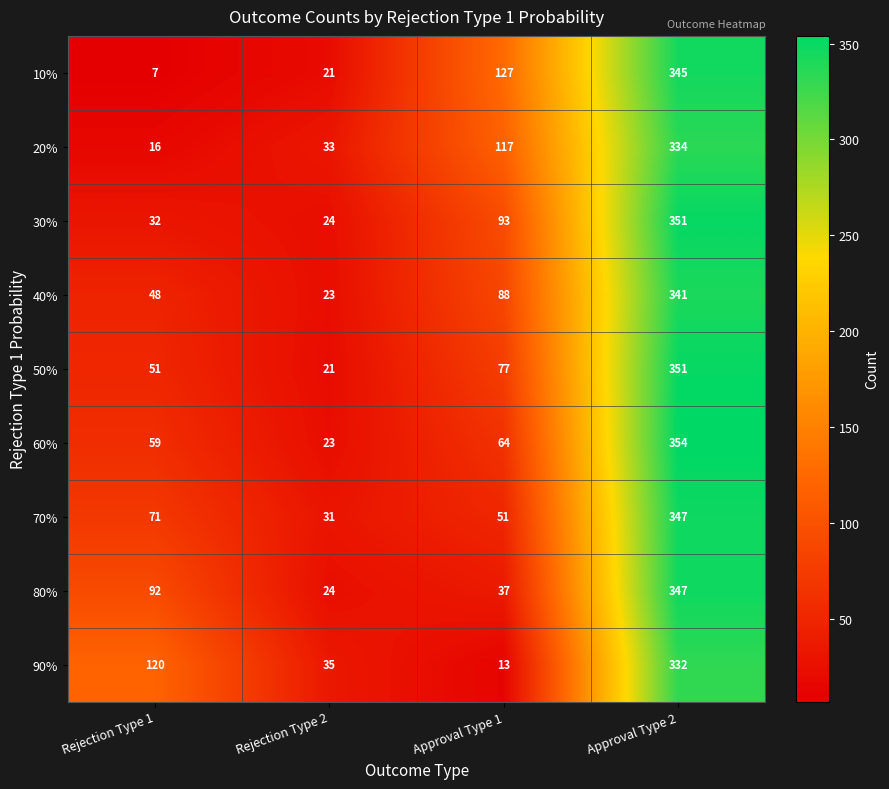

What is the minimum value for 40%?

23